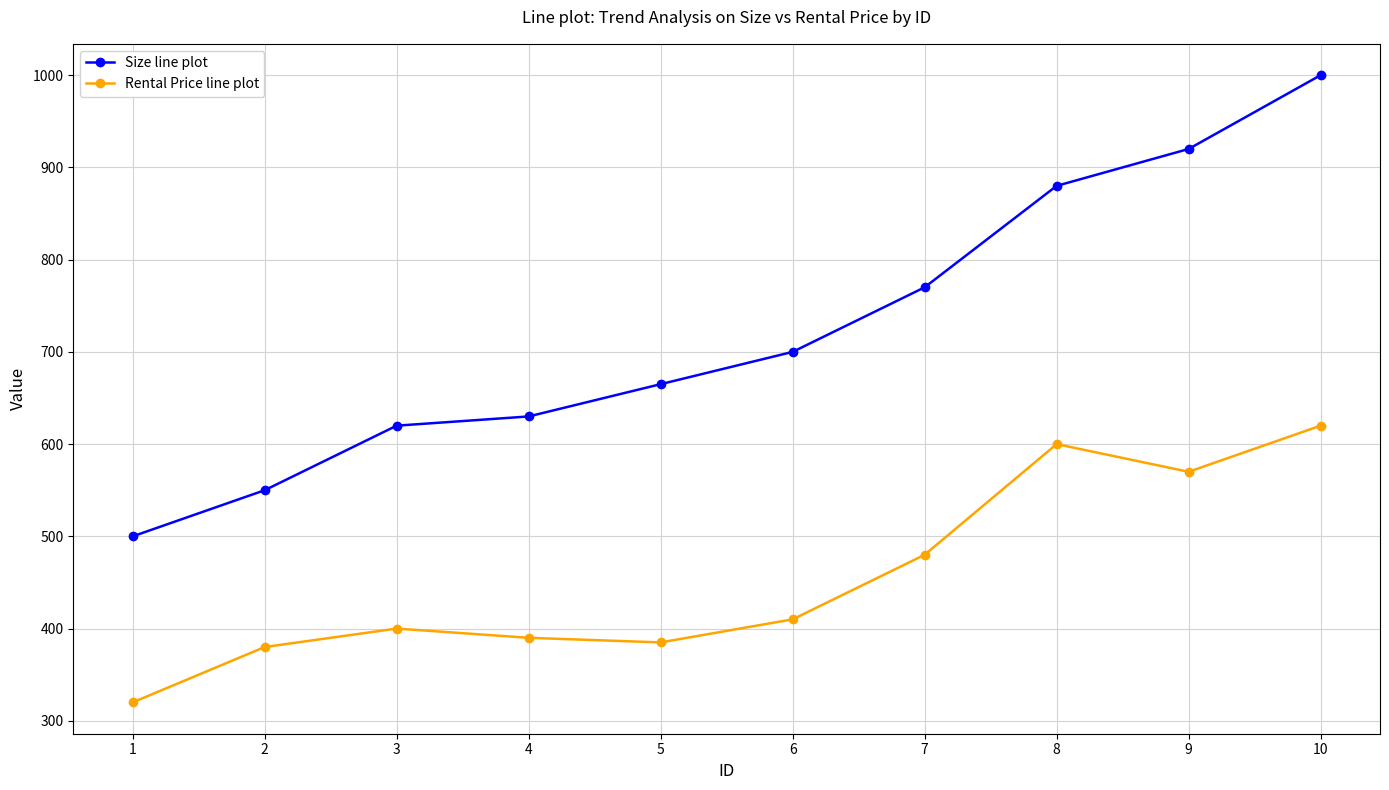

What value does the Rental Price line plot series have at 6, to the nearest 5?

410